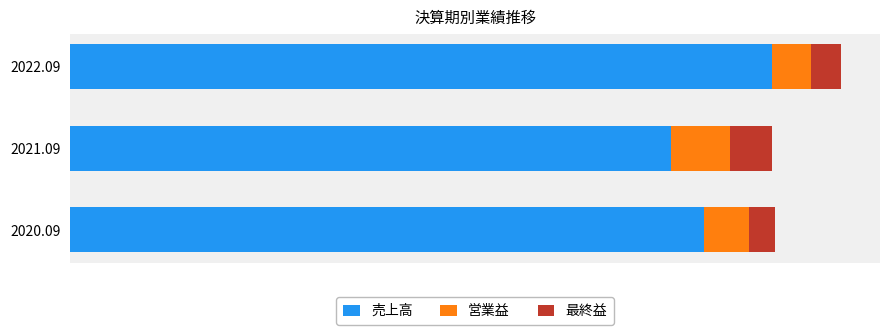

What are all the series names shown in the legend?

売上高, 営業益, 最終益